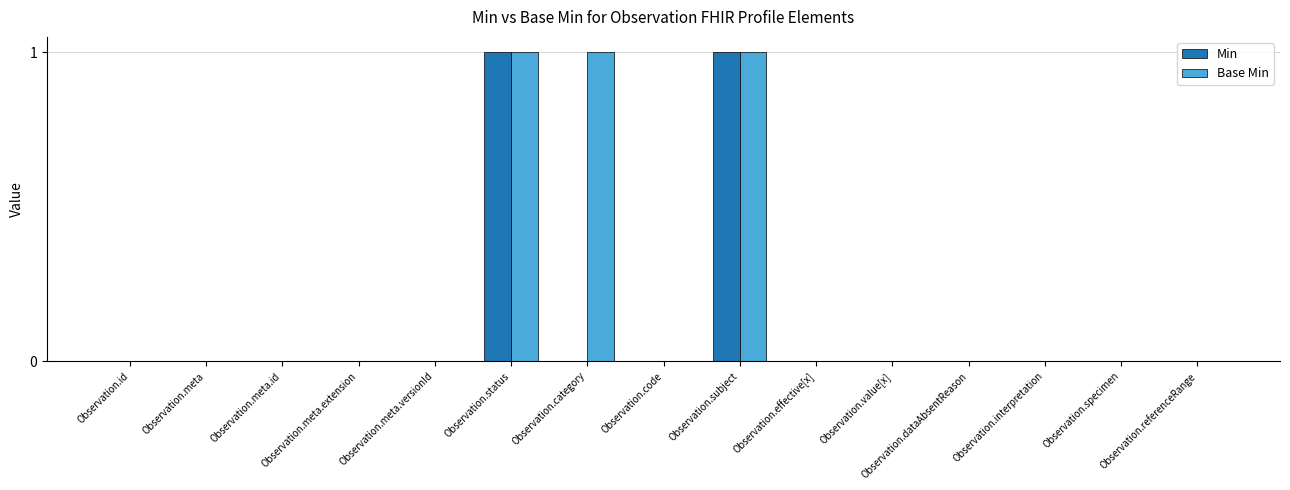

Is it true that Min equals 0 at Observation.effective[x]?

True